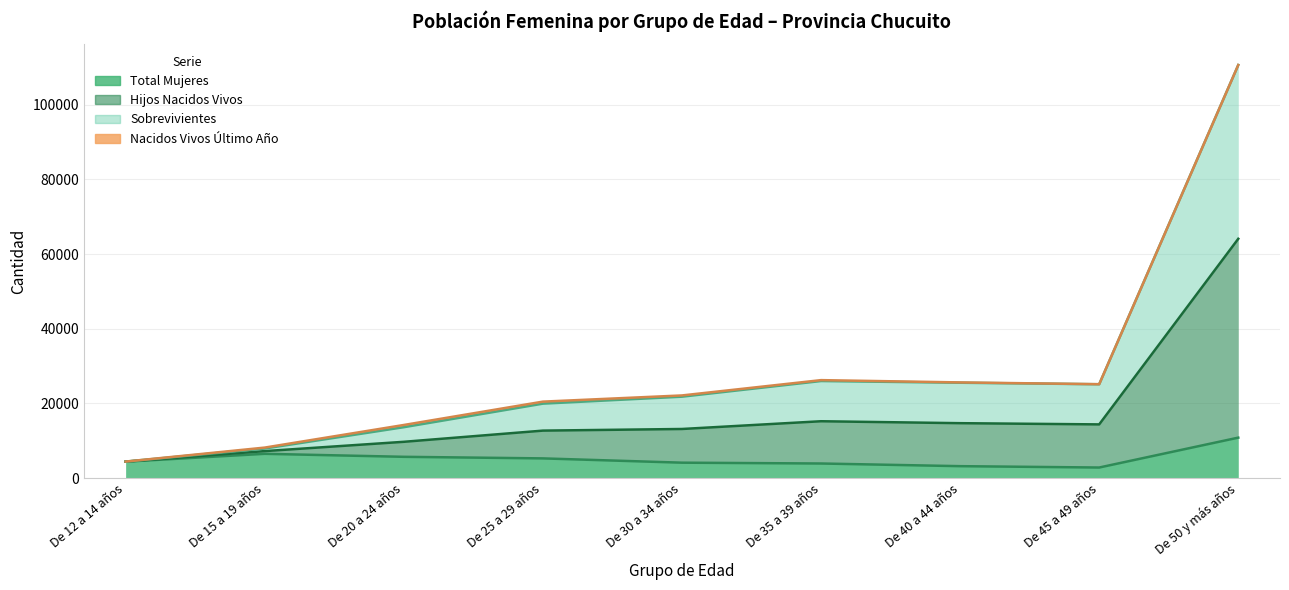

What is the minimum value for Total Mujeres?

2810